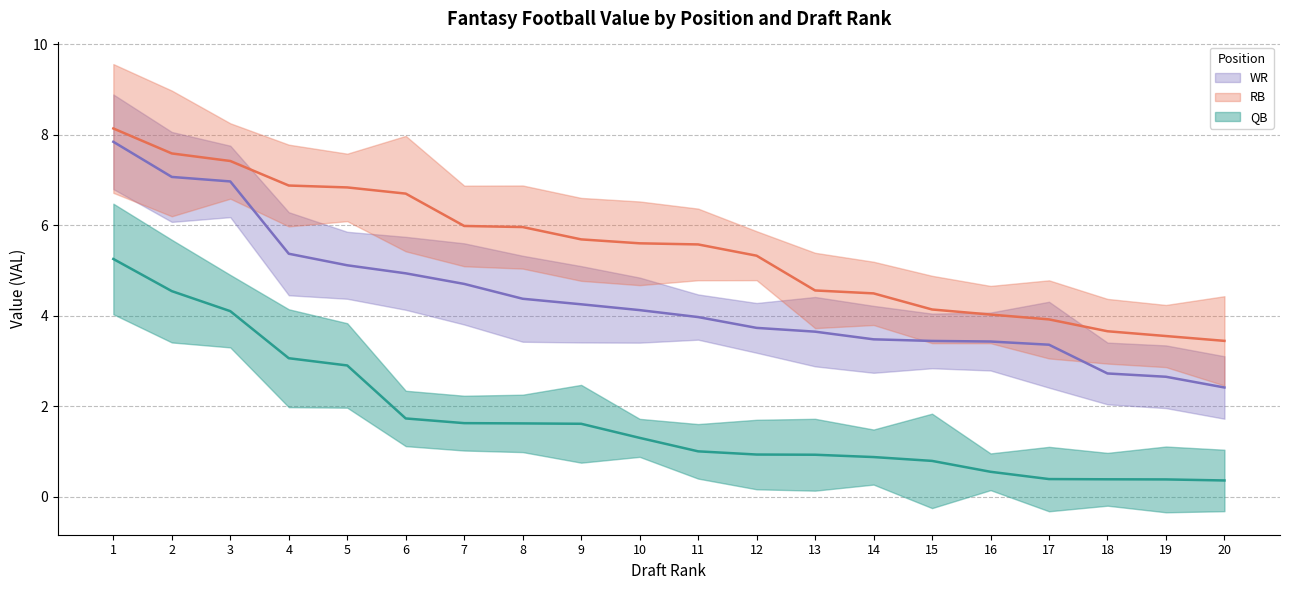

Reading right to left, list all the values displayed in this chart.

QB VAL: 0.4	0.4	0.4	0.4	0.6	0.8	0.9	0.9	0.9	1.0	1.3	1.6	1.6	1.6	1.7	2.9	3.1	4.1	4.5	5.3
RB VAL: 3.4	3.6	3.7	3.9	4.0	4.1	4.5	4.6	5.3	5.6	5.6	5.7	6.0	6.0	6.7	6.8	6.9	7.4	7.6	8.1
WR VAL: 2.4	2.7	2.7	3.4	3.4	3.4	3.5	3.6	3.7	4.0	4.1	4.3	4.4	4.7	4.9	5.1	5.4	7.0	7.1	7.8